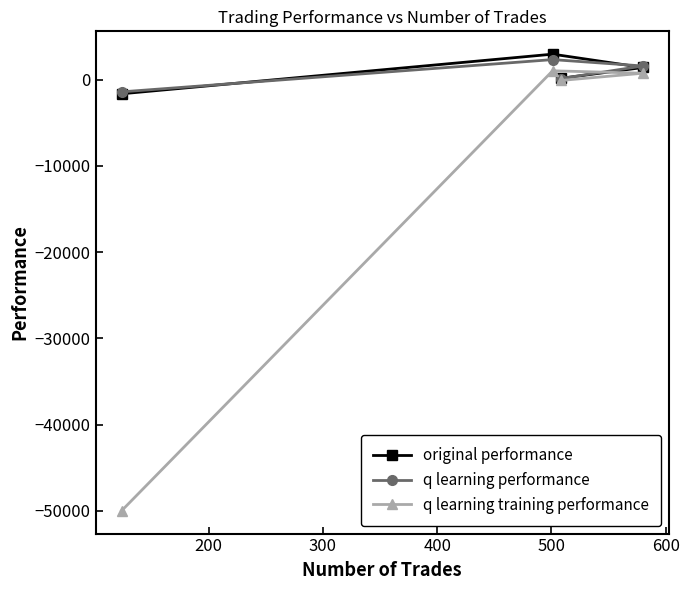

What is the minimum value shown in the chart?

-50000.0